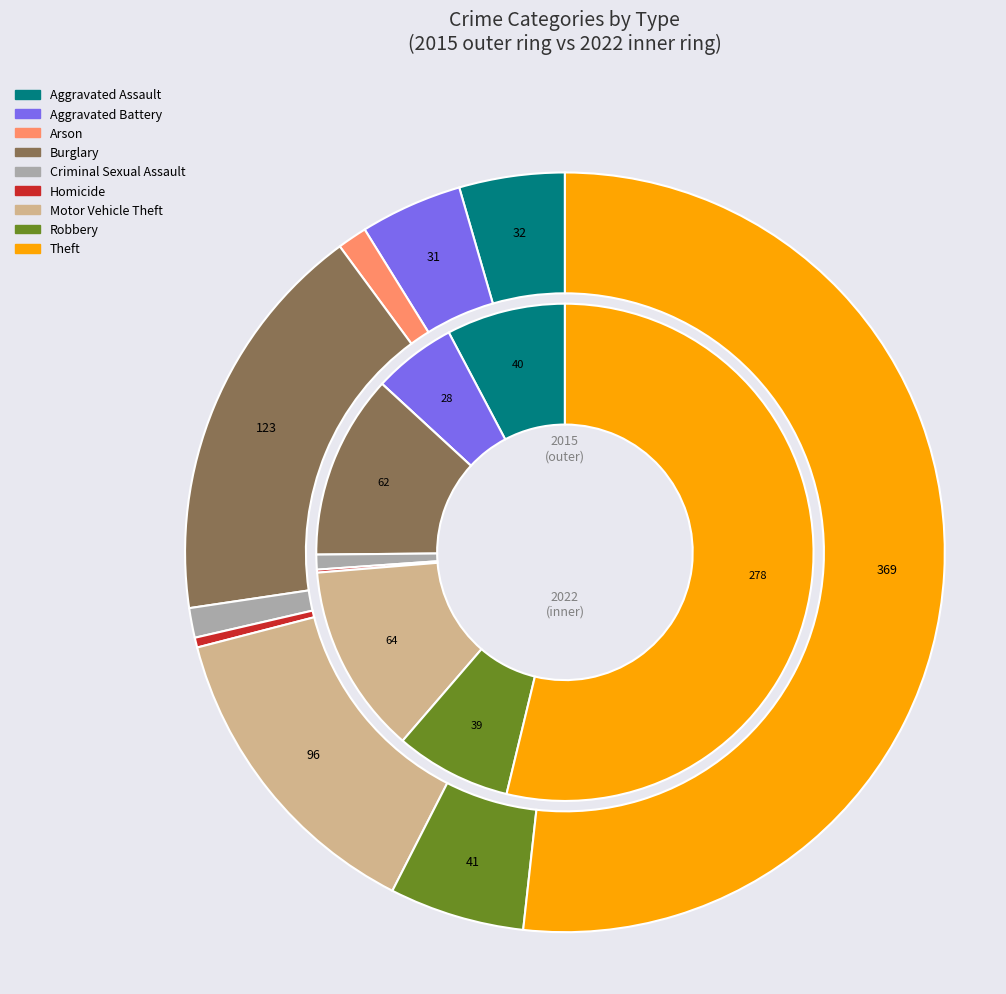

True or false: 3 accounts for 24% of the total.

False